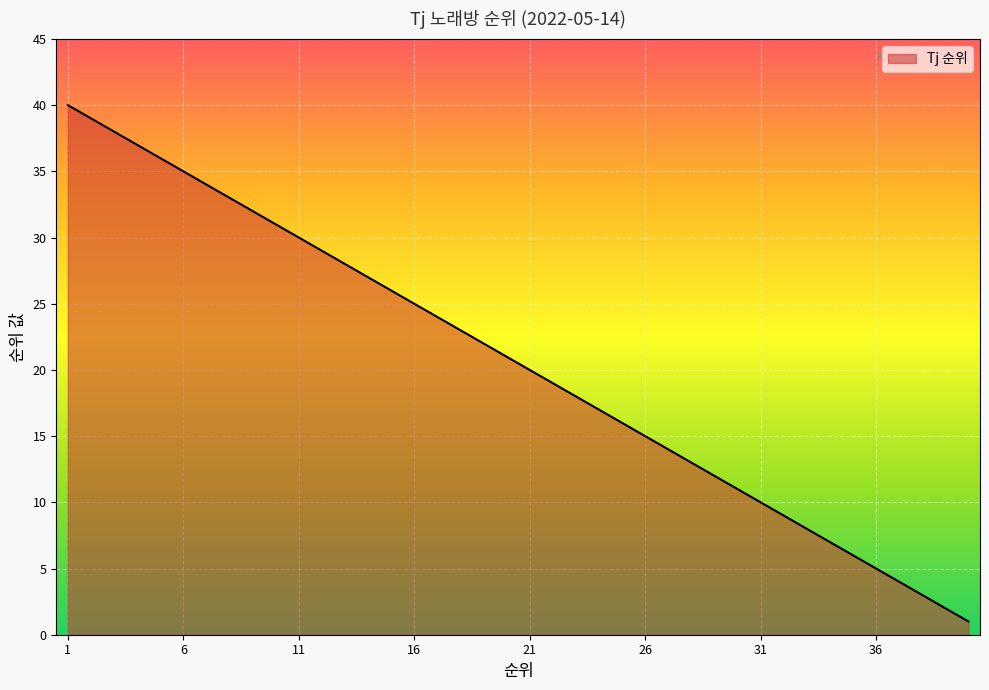

What is the greatest value displayed?

40